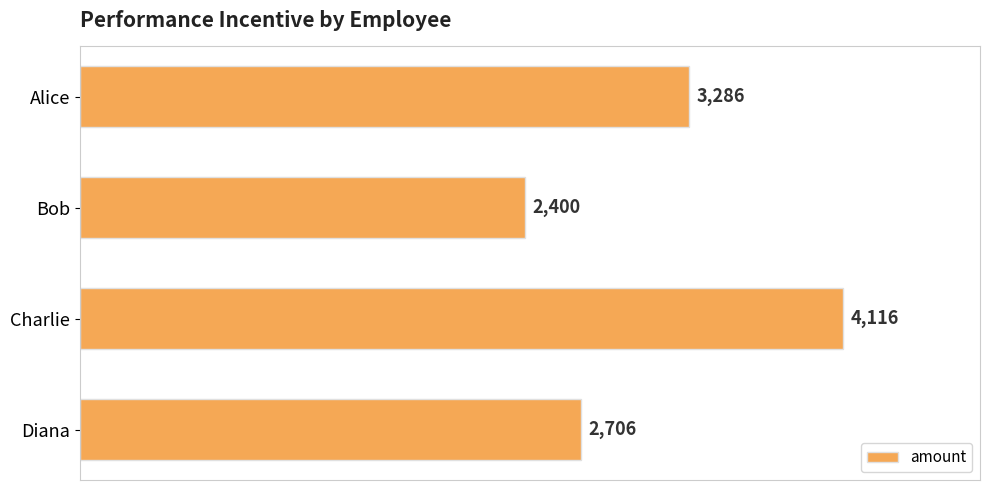

True or false: the data shows 2400 at Bob.

True